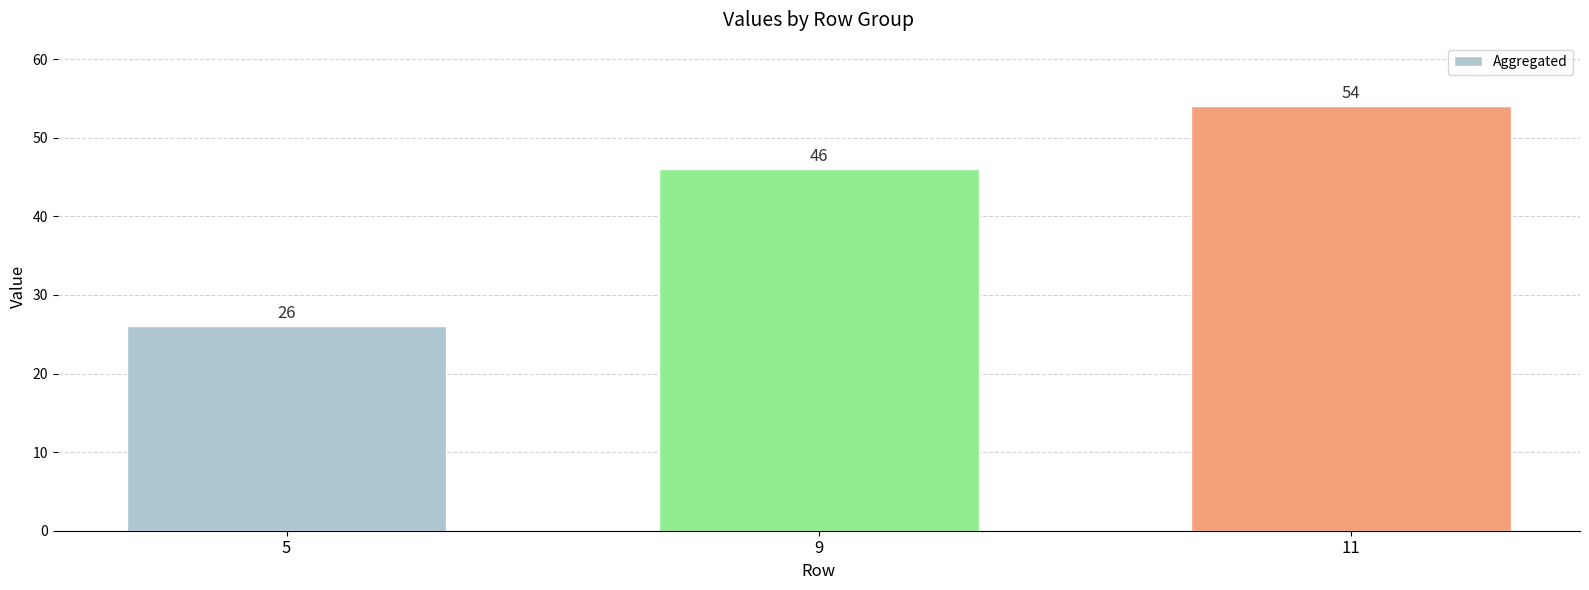

Between 5 and 9, which is larger?

9